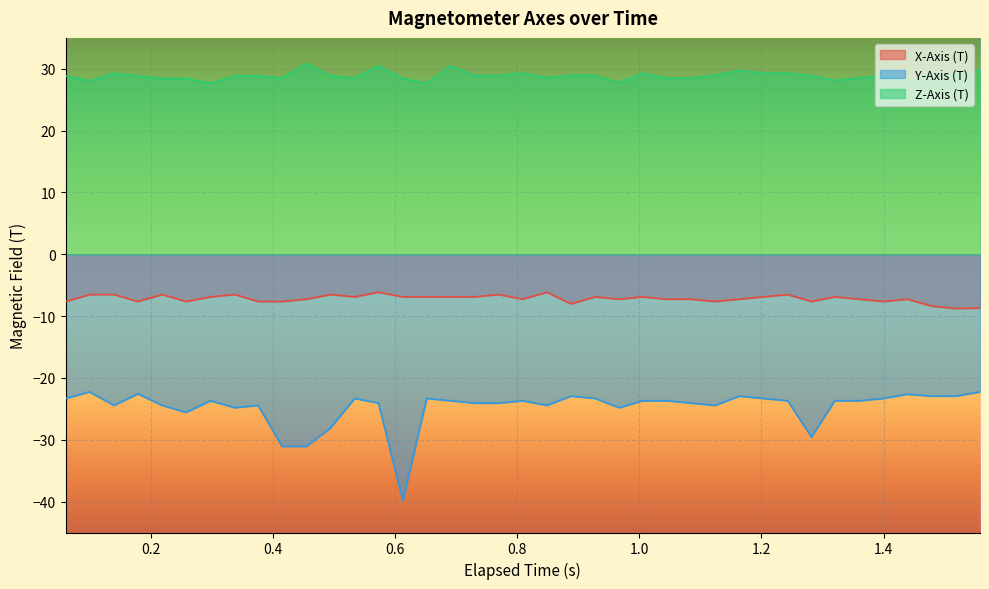

Reading left to right, transcribe all the data shown in this chart.

X-Axis (T): -7.6	-6.5	-6.5	-7.6	-6.5	-7.6	-6.9	-6.5	-7.6	-7.6	-7.3	-6.5	-6.9	-6.1	-6.9	-6.9	-6.9	-6.9	-6.5	-7.3	-6.1	-8.0	-6.9	-7.3	-6.9	-7.3	-7.3	-7.6	-7.3	-6.9	-6.5	-7.6	-6.9	-7.3	-7.6	-7.3	-8.4	-8.8	-8.7
Y-Axis (T): -23.3	-22.3	-24.4	-22.6	-24.4	-25.6	-23.7	-24.8	-24.4	-31.1	-31.1	-28.1	-23.3	-24.1	-39.9	-23.3	-23.7	-24.1	-24.1	-23.7	-24.4	-22.9	-23.3	-24.8	-23.7	-23.7	-24.1	-24.4	-22.9	-23.3	-23.7	-29.6	-23.7	-23.7	-23.3	-22.6	-22.9	-22.9	-22.3
Z-Axis (T): 28.8	28.1	29.3	28.9	28.4	28.4	27.7	28.9	28.9	28.5	30.9	28.9	28.5	30.5	28.4	27.7	30.5	28.9	28.9	29.3	28.6	28.9	28.9	27.8	29.3	28.5	28.5	28.9	29.8	29.3	29.3	28.9	28.1	28.5	28.9	27.8	29.3	28.9	29.8